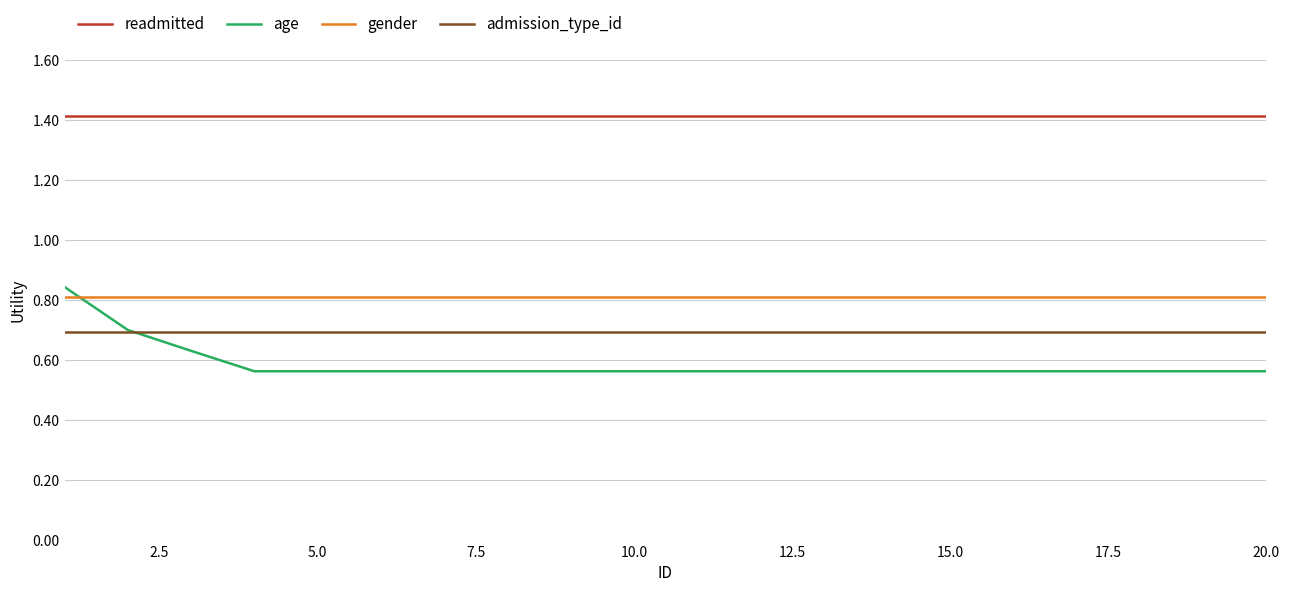

True or false: admission_type_id and gender cross at least once.

False